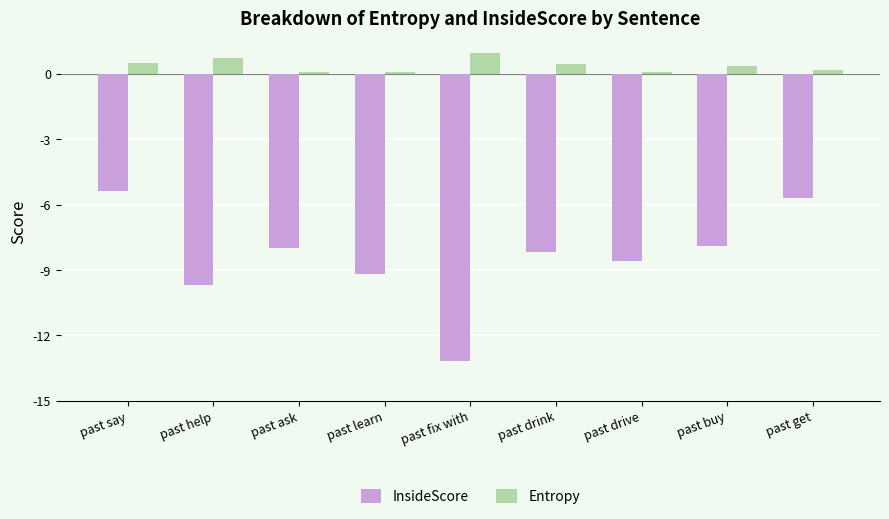

Is it true that InsideScore equals -7.9 at past buy?

True